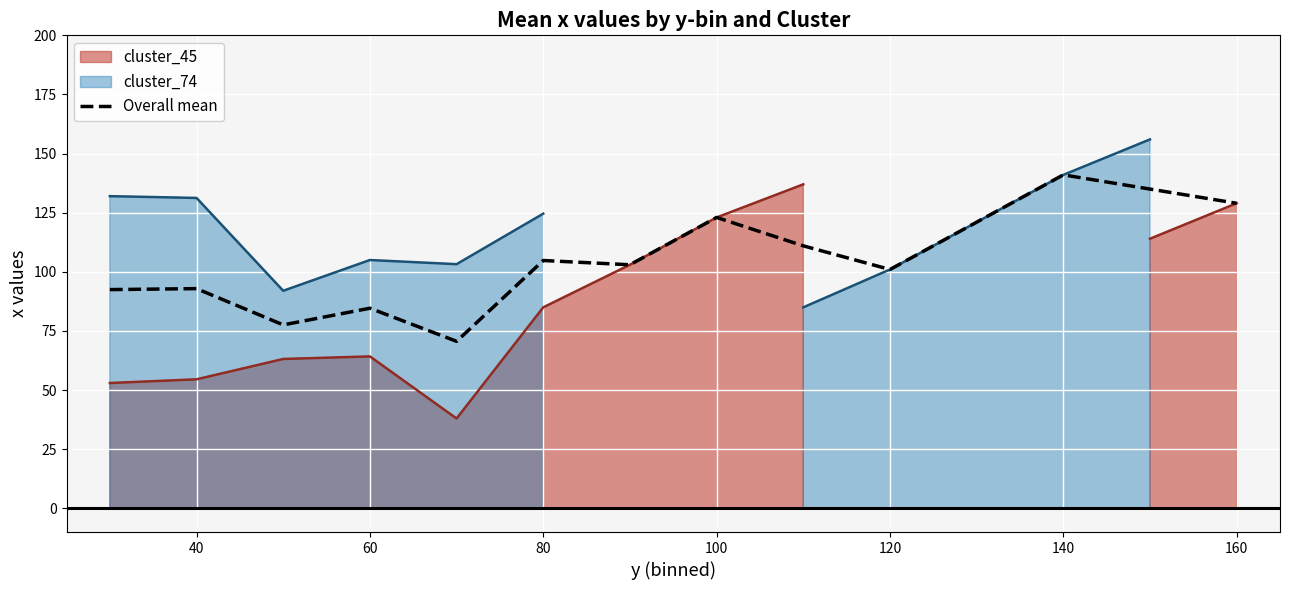

Is it true that Overall mean equals 158.8 at 80?

False